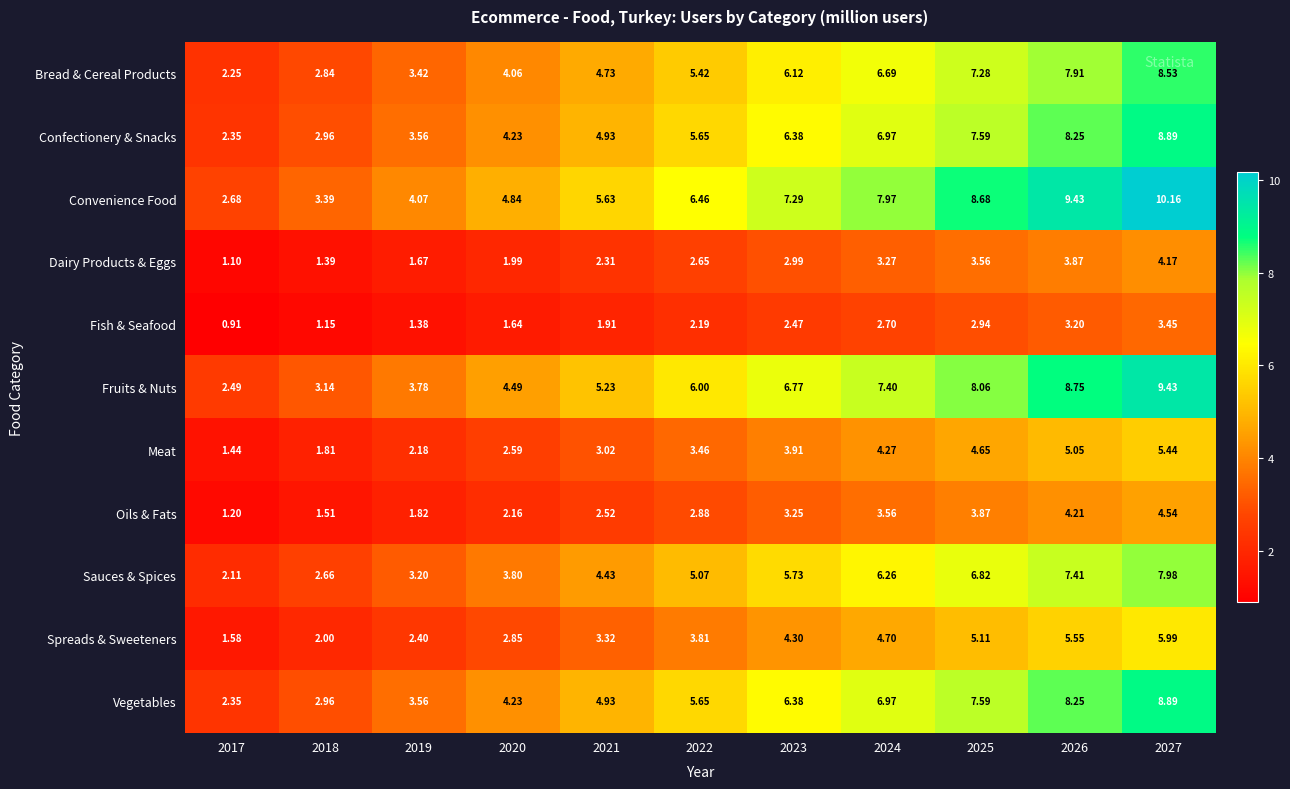

How many data points in Vegetables are above 5?

6